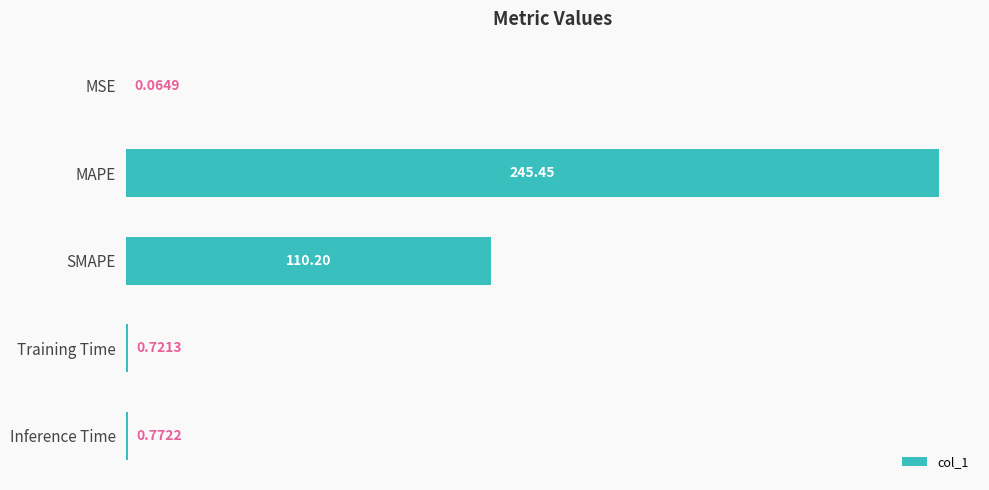

At which category does the chart reach its peak across all series?

MAPE